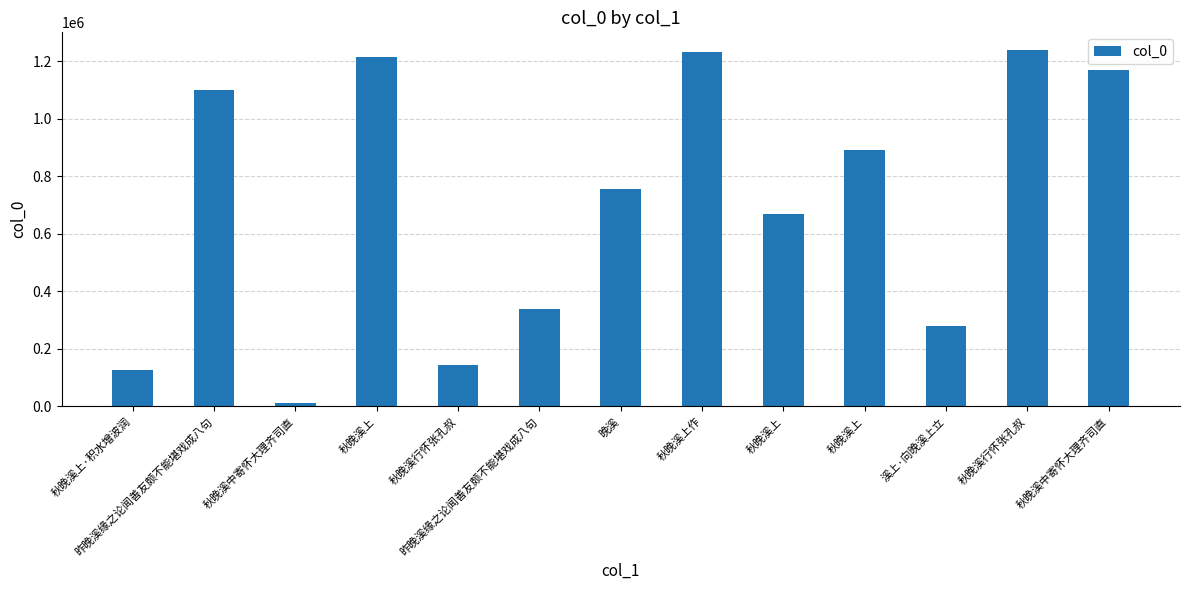

Is it true that the value at 秋晚溪上 is 1214938?

True